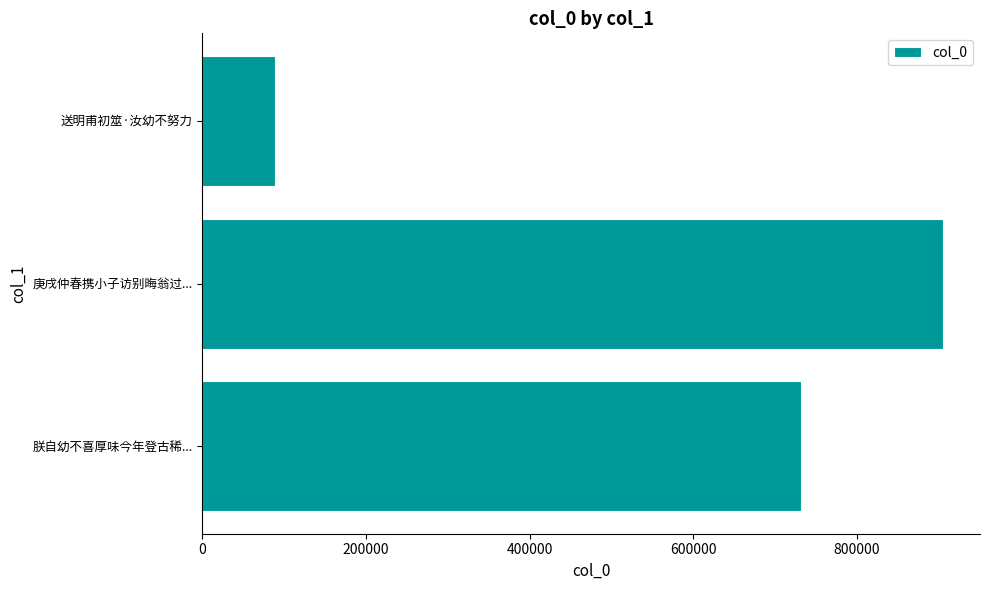

What is the difference between the values at 庚戌仲春携小子访别晦翁过... and 送明甫初筮·汝幼不努力?

816448